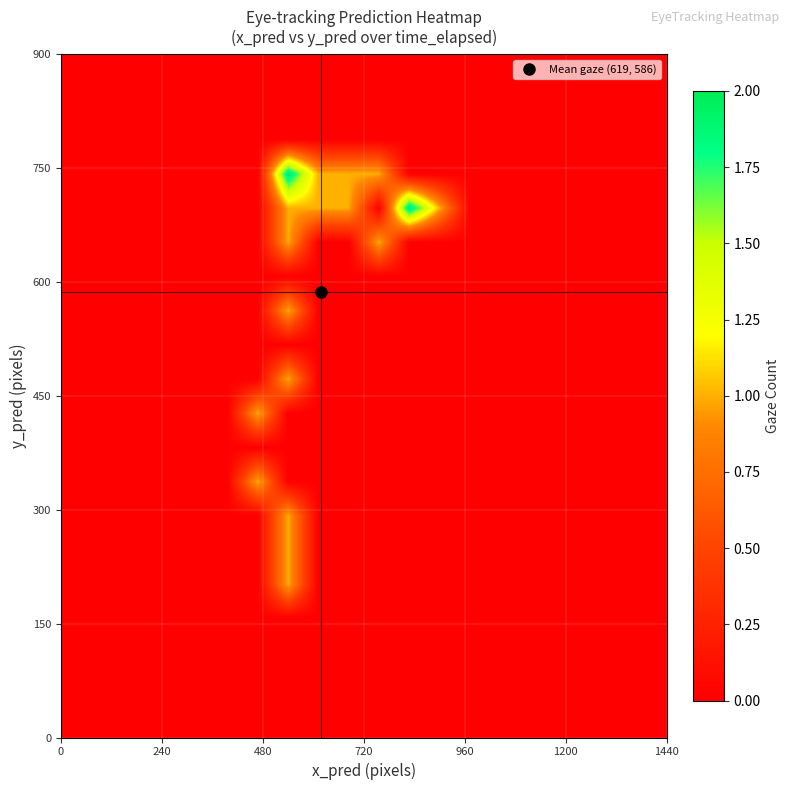

At how many categories does at least one series exceed 1?

2